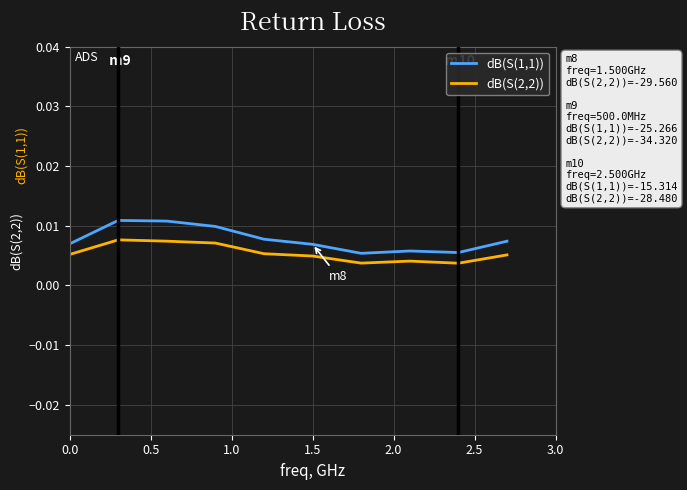

Which series has the largest range (max minus min)?

dB(S(1,1))